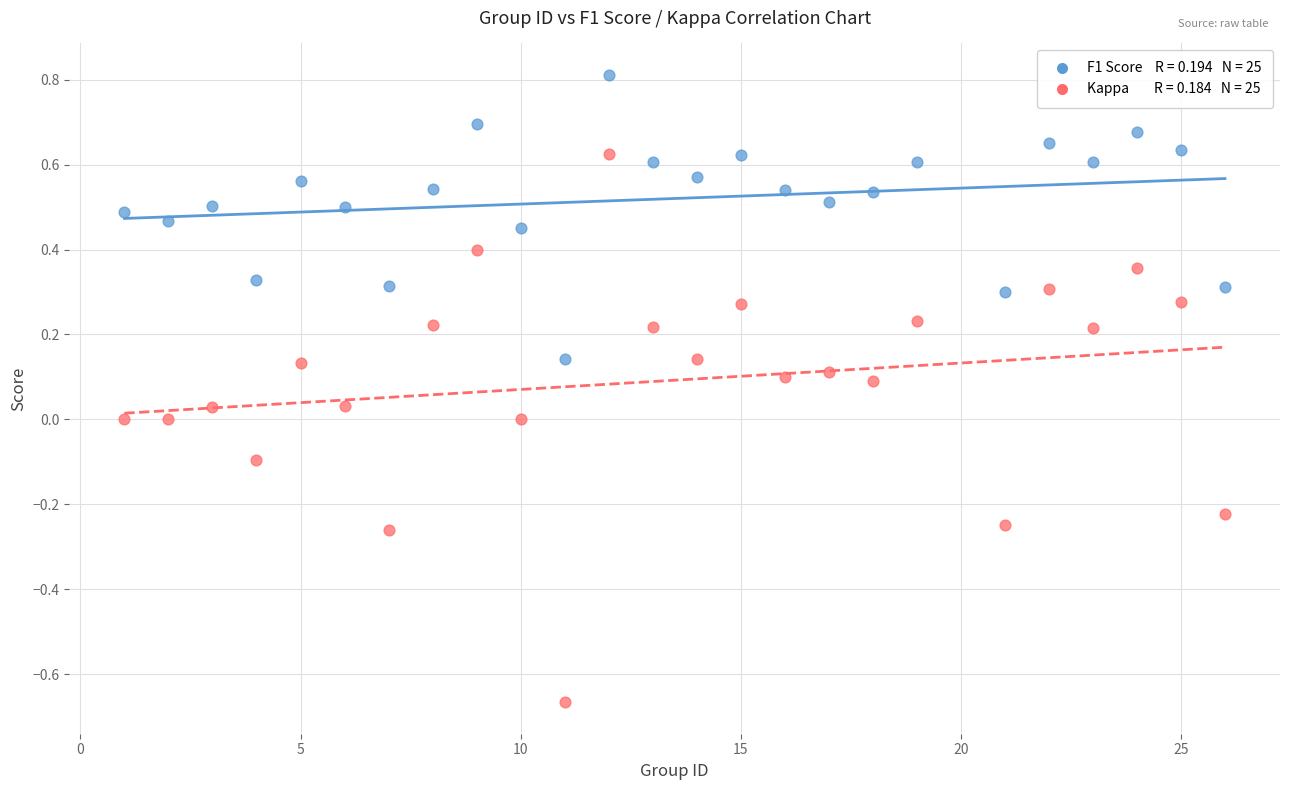

Across all data points, what is the range of Y values (max minus min)?

1.5